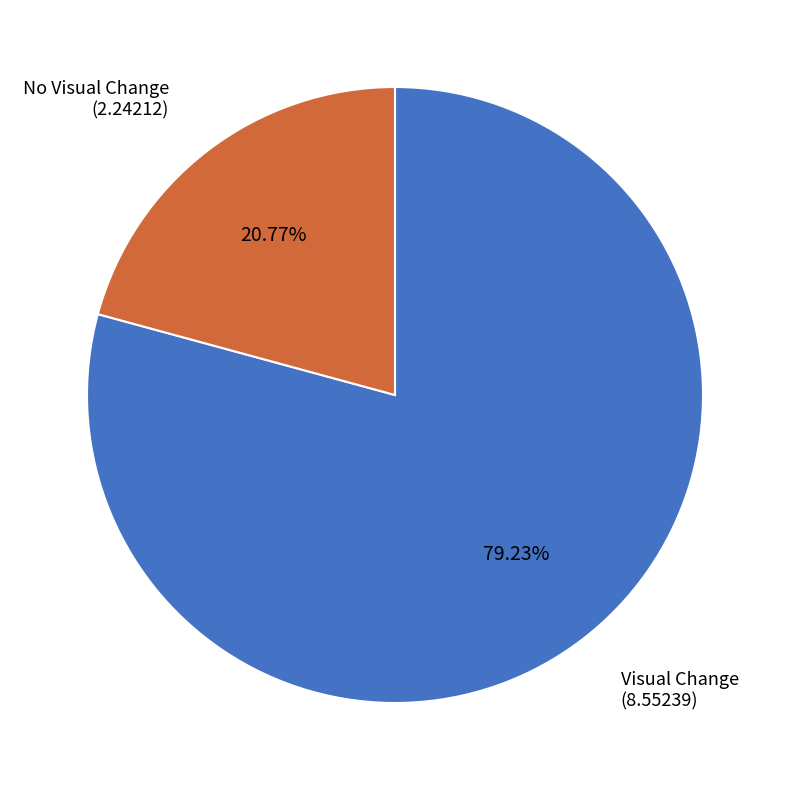

Count the number of slices in the pie.

2